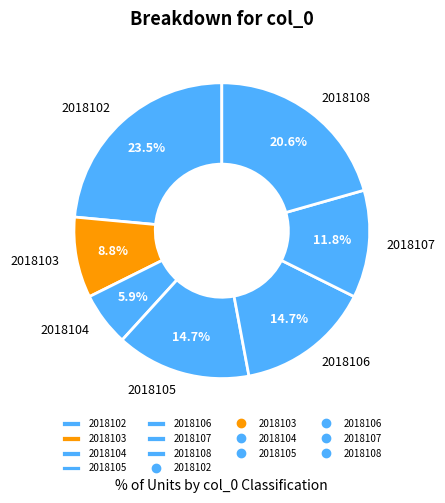

To the nearest percent, what is the average slice percentage?

14%